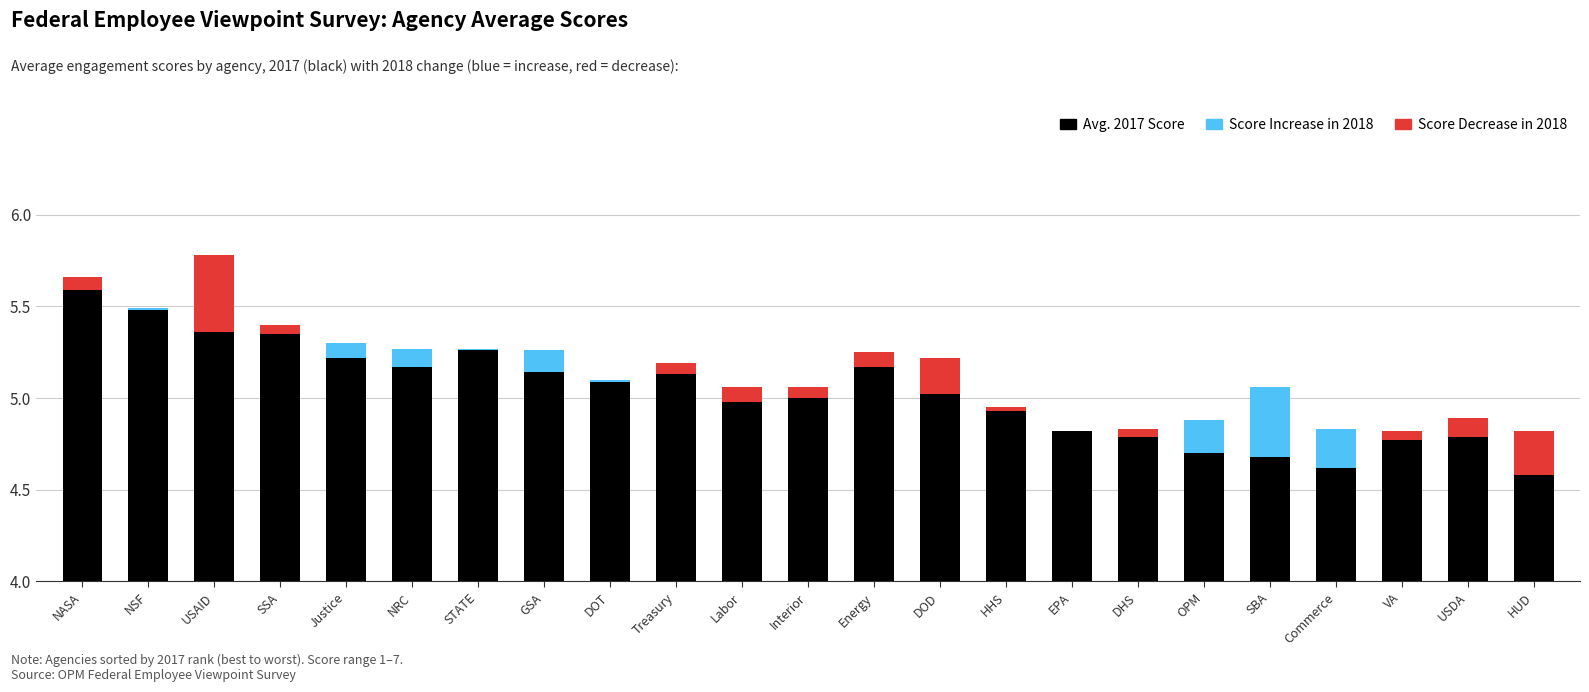

Which series has the largest total across all categories?

Avg. 2017 Score